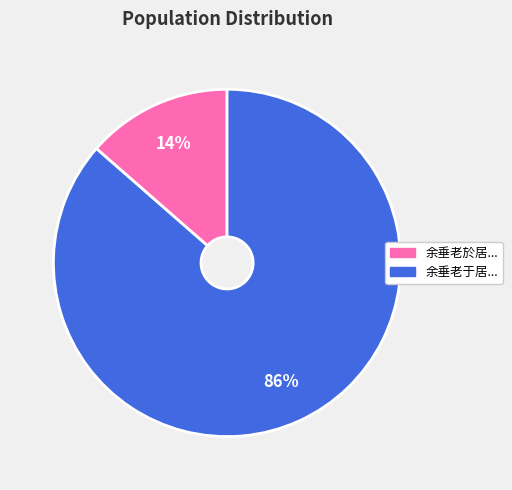

Which has a higher value, 余垂老於居... or 余垂老于居...?

余垂老于居...